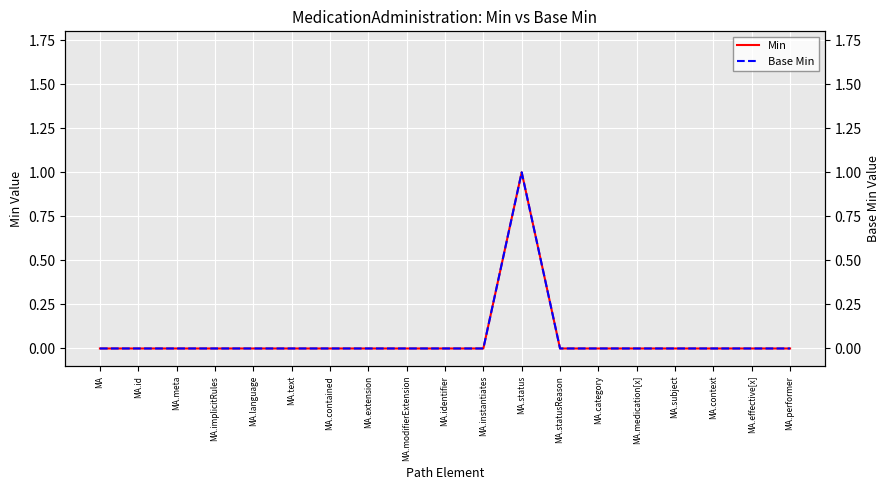

Reading right to left, what are all the values shown in this chart?

Min: MA.performer=0	MA.effective[x]=0	MA.context=0	MA.subject=0	MA.medication[x]=0	MA.category=0	MA.statusReason=0	MA.status=1	MA.instantiates=0	MA.identifier=0	MA.modifierExtension=0	MA.extension=0	MA.contained=0	MA.text=0	MA.language=0	MA.implicitRules=0	MA.meta=0	MA.id=0	MA=0
Base Min: MA.performer=0	MA.effective[x]=0	MA.context=0	MA.subject=0	MA.medication[x]=0	MA.category=0	MA.statusReason=0	MA.status=1	MA.instantiates=0	MA.identifier=0	MA.modifierExtension=0	MA.extension=0	MA.contained=0	MA.text=0	MA.language=0	MA.implicitRules=0	MA.meta=0	MA.id=0	MA=0